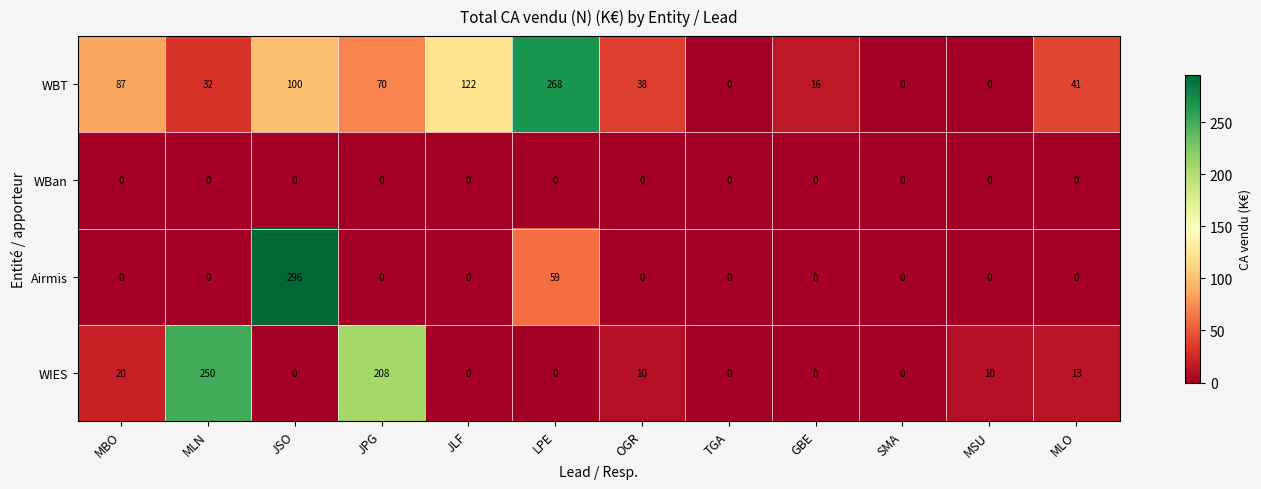

How many positive values does the WIES series have?

6